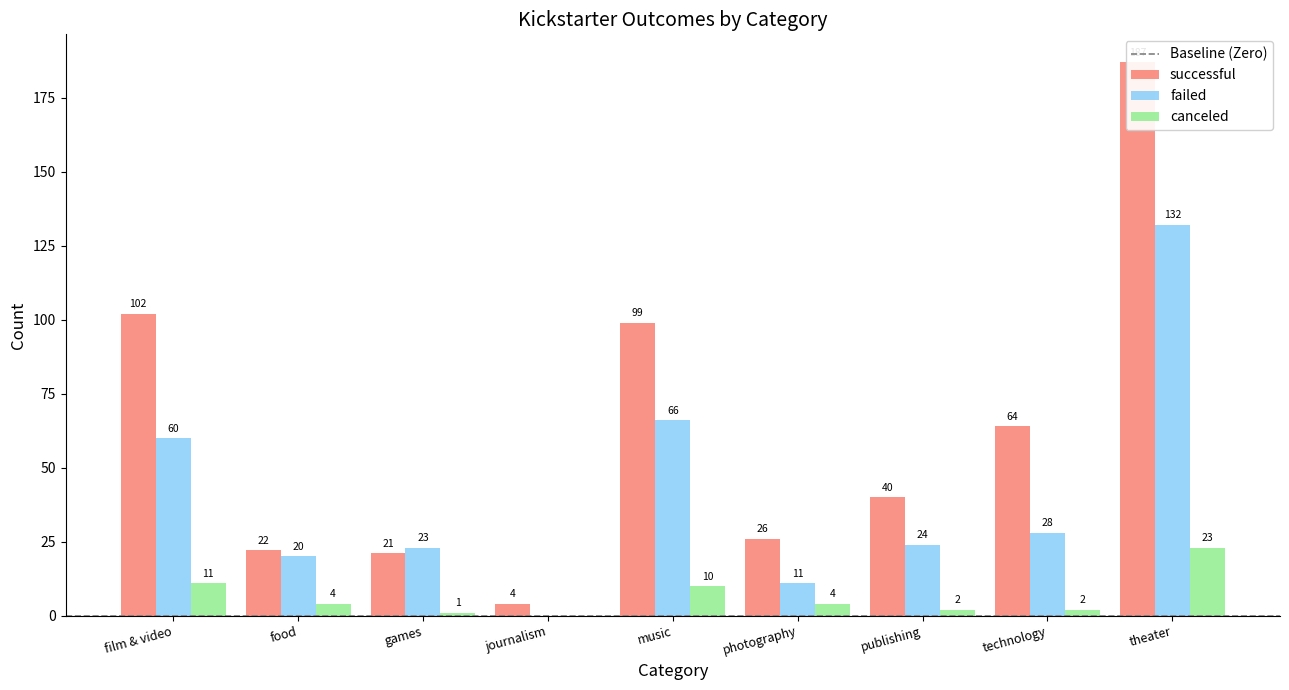

What value does the successful series have at technology, to the nearest 5?

65